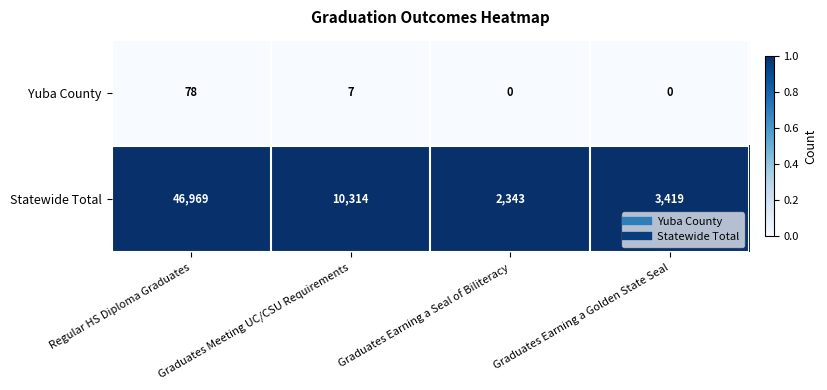

What is the difference between the highest and lowest values at Regular HS Diploma Graduates?

46891